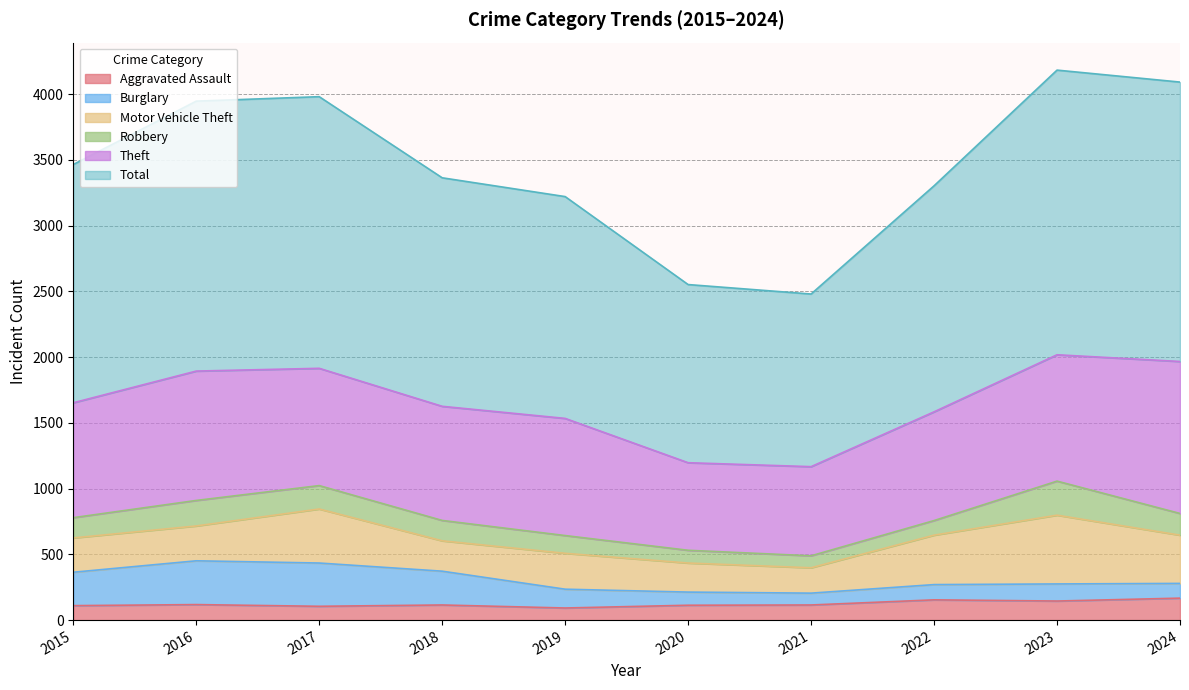

In Motor Vehicle Theft, how many points are higher than both neighbors (excluding endpoints)?

3